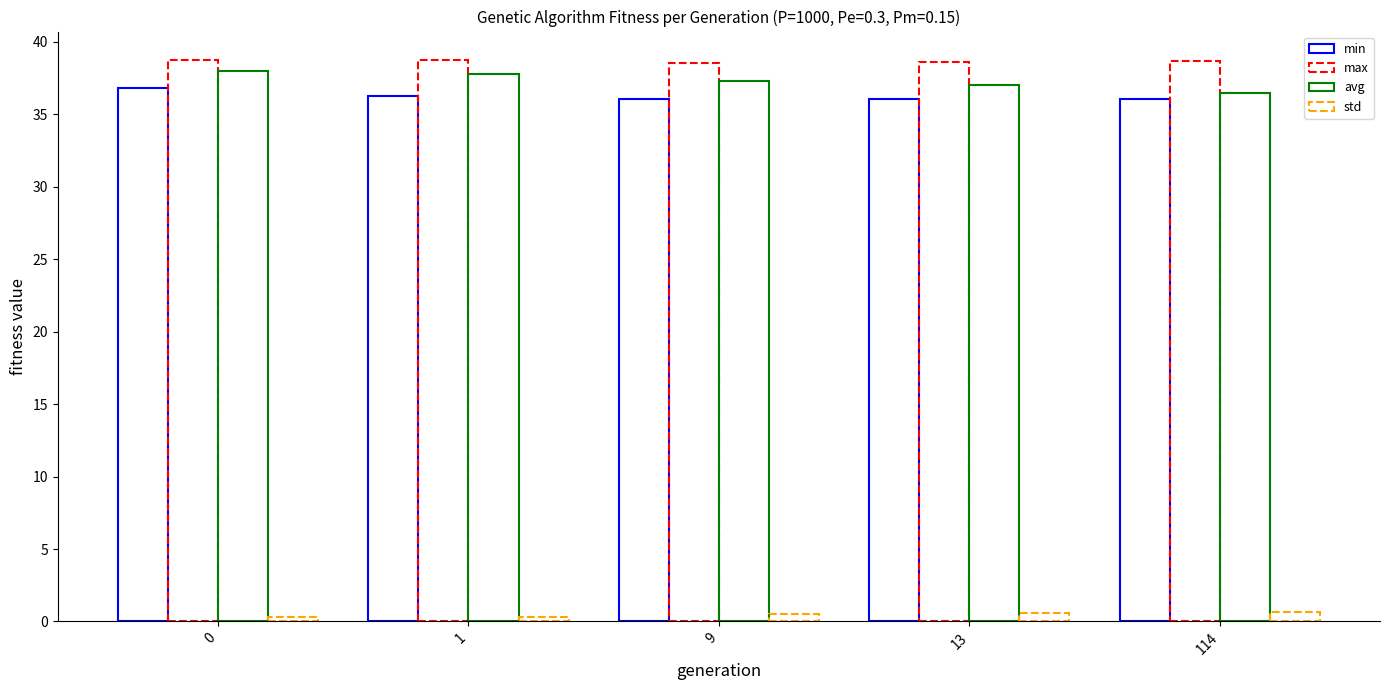

Are the bars grouped side by side (vs. stacked)?

Yes